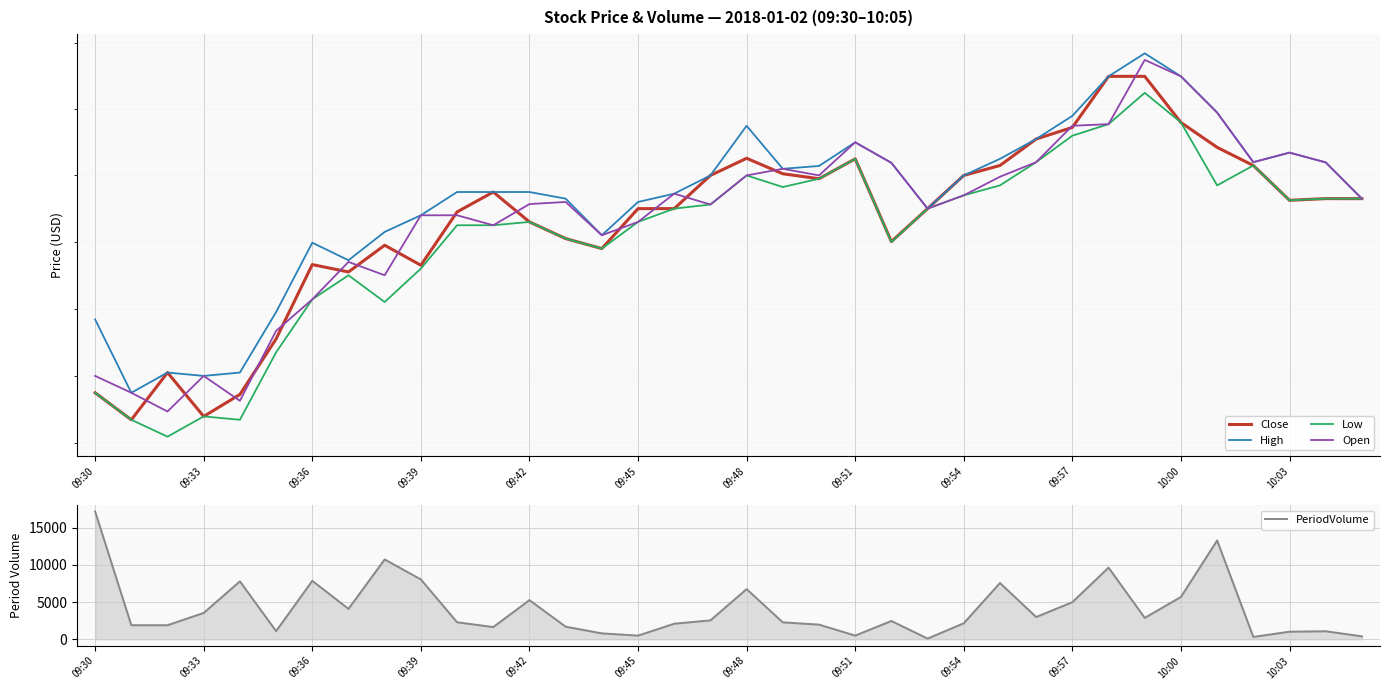

What is the highest value of the Open series?

38.8